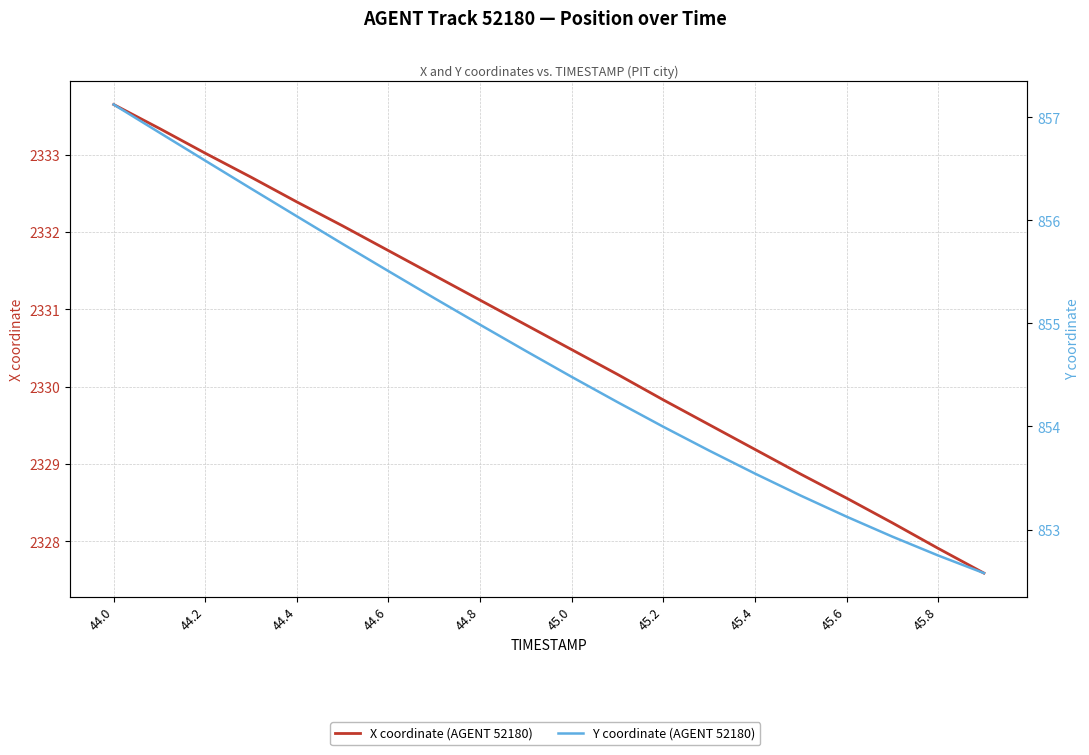

True or false: X coordinate (AGENT 52180) has more than 1 points higher than both neighbors.

False